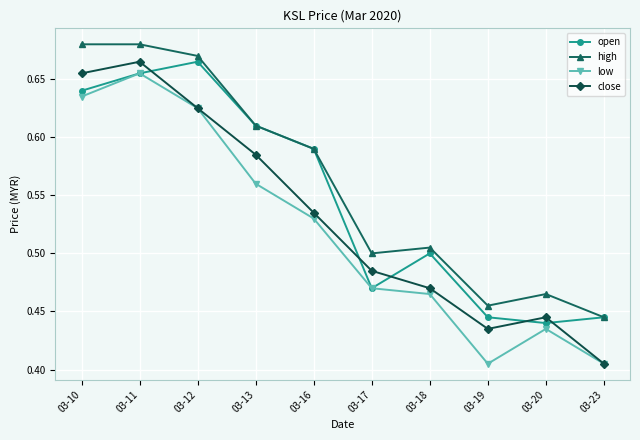

At which label does close reach its peak?

03-11